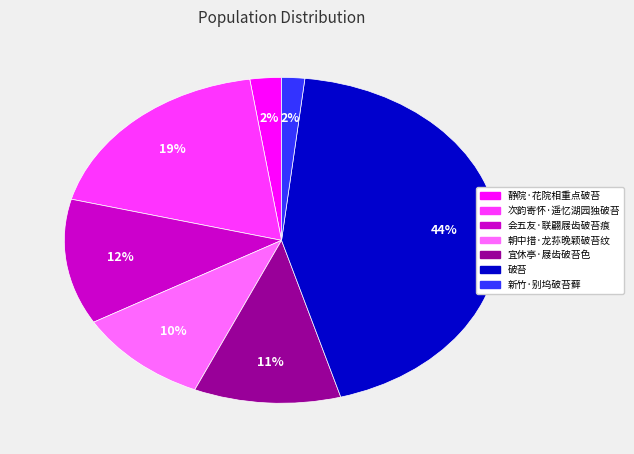

Does 破苔 account for over 50% of the chart?

No